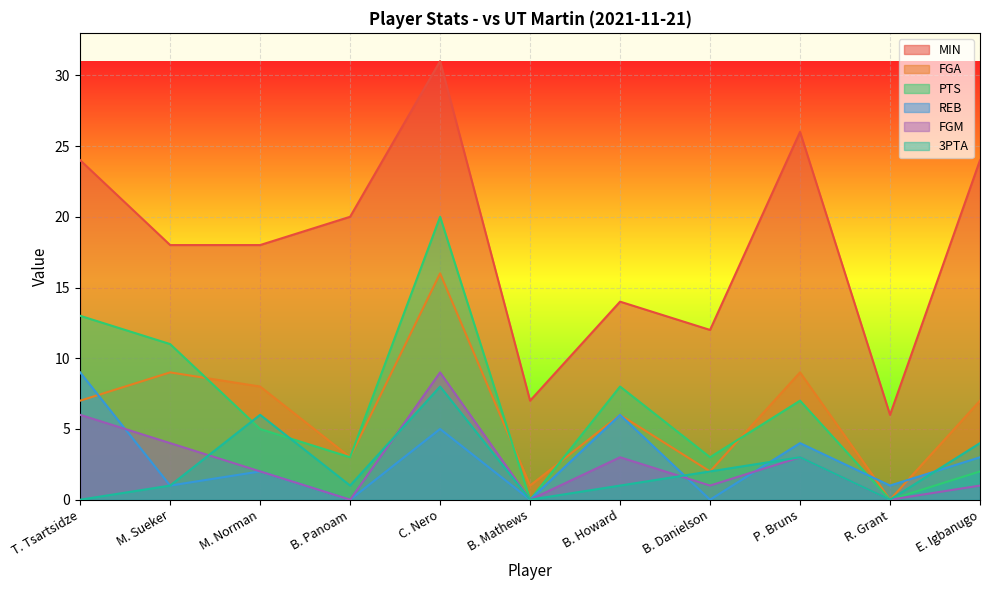

What is the average value of the FGM series?

3